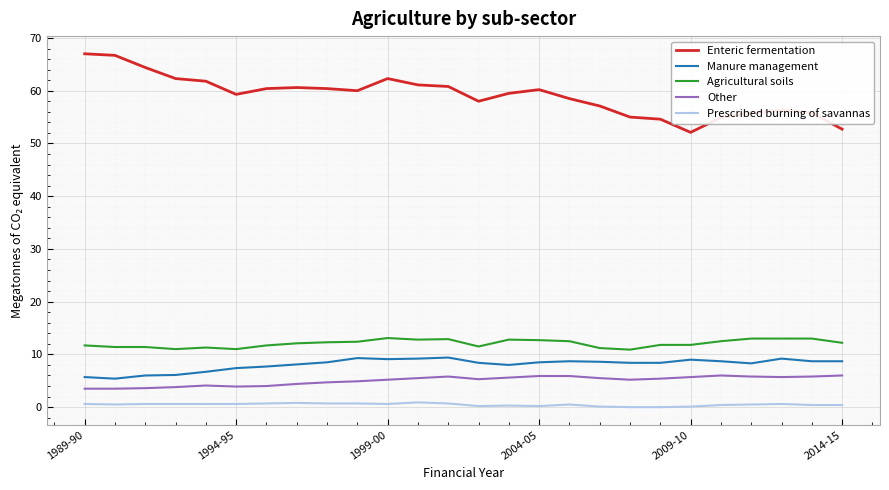

True or false: Enteric fermentation and Manure management intersect in this chart.

False